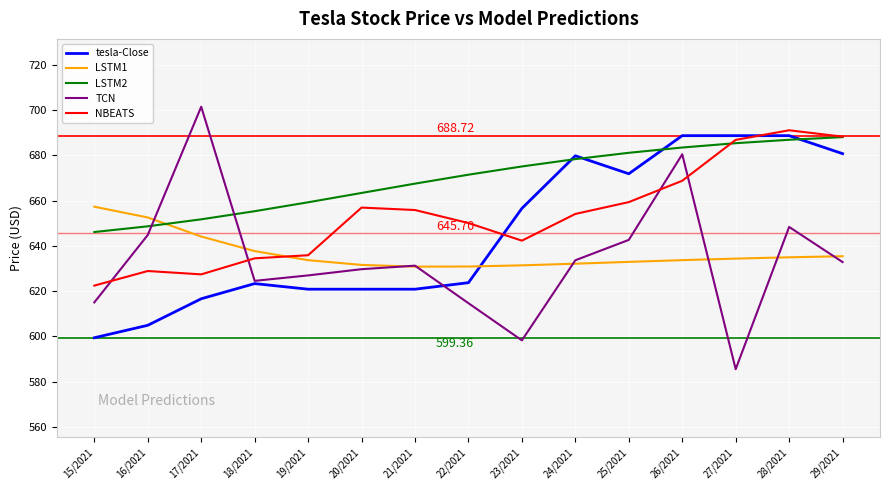

What is the difference between the highest and lowest values at 23/2021?

76.9